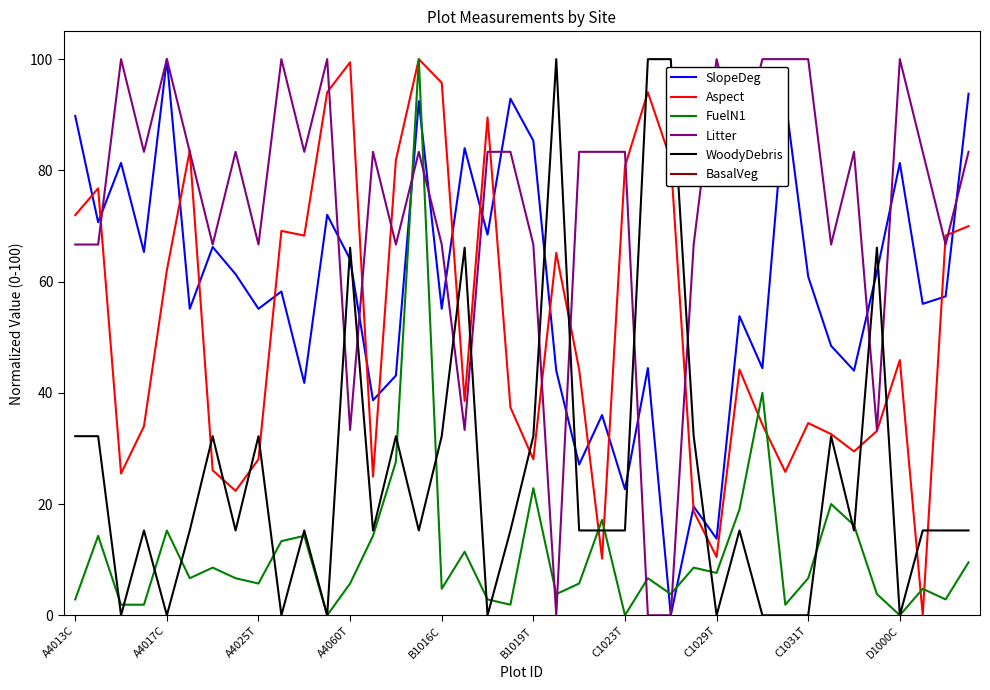

How many interior local peaks does the Aspect series have?

11